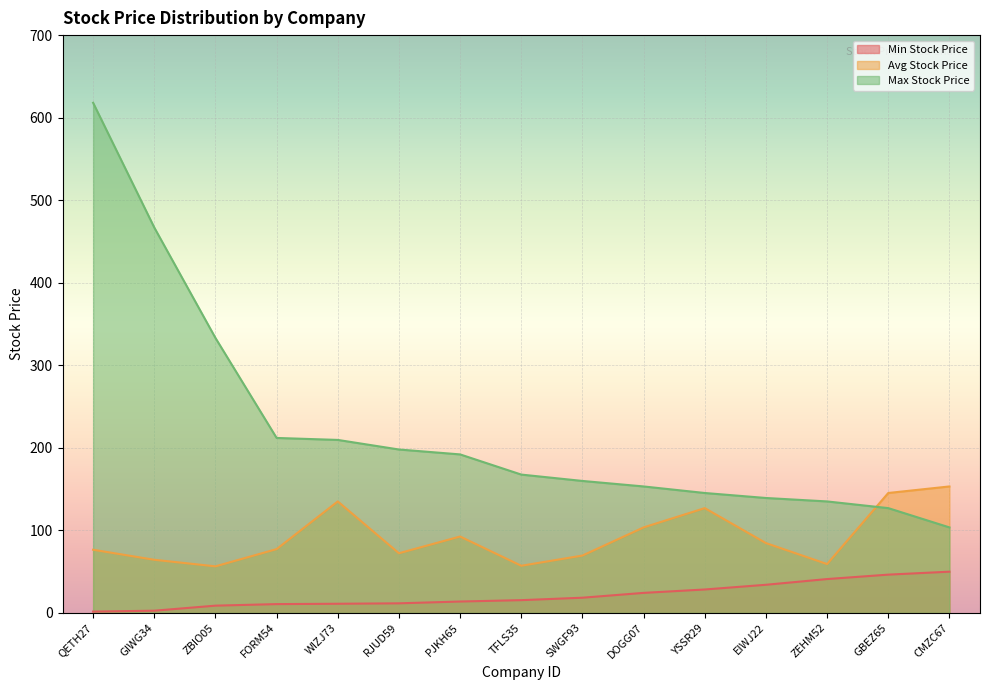

Does the chart display data point markers on the line(s)?

No